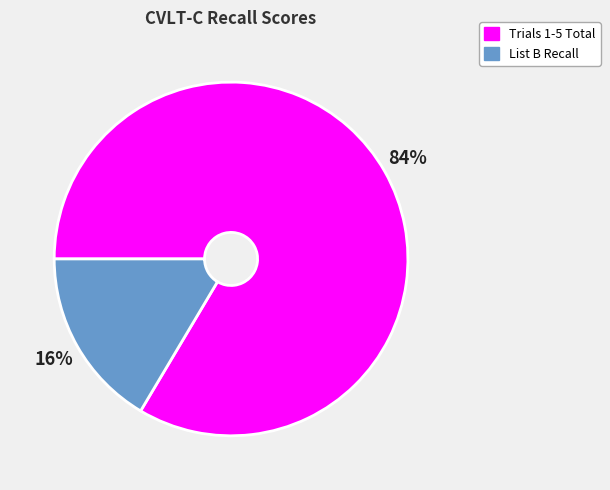

What is the smallest slice in the pie chart?

List B Recall